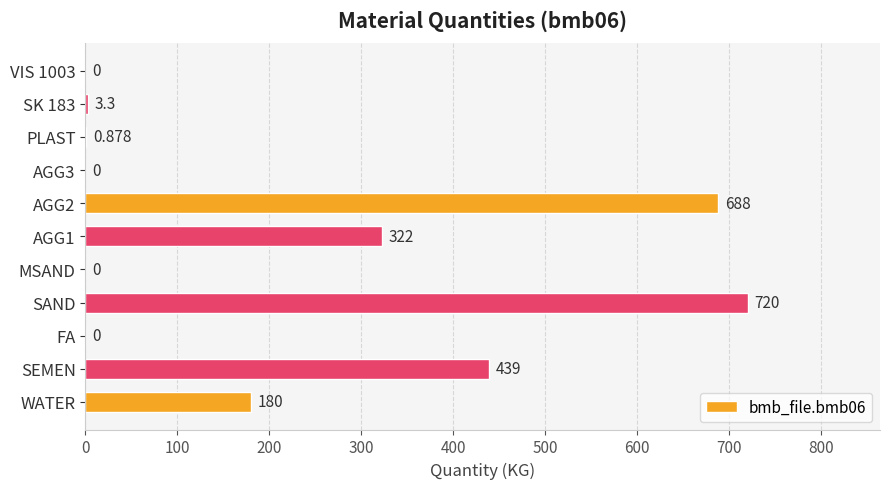

Which label corresponds to the largest value in the chart?

SAND